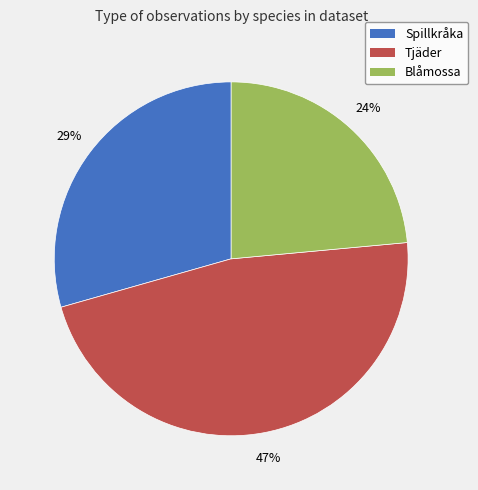

To the nearest percent, what is the average slice percentage?

33%